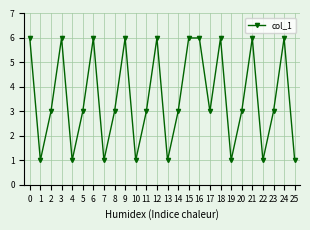

Count the number of categories in the chart.

26